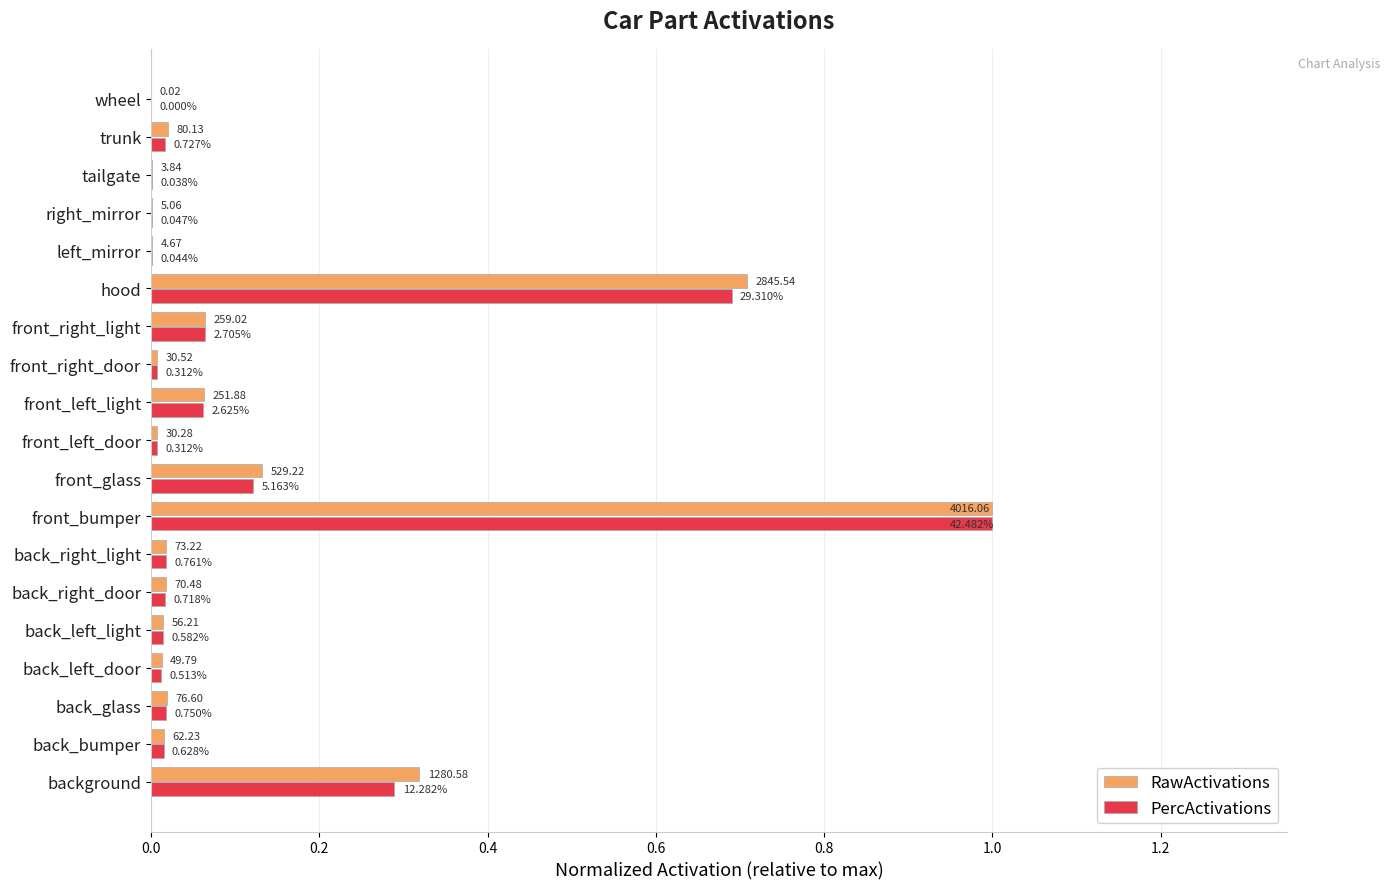

What are all the series names shown in the legend?

RawActivations, PercActivations